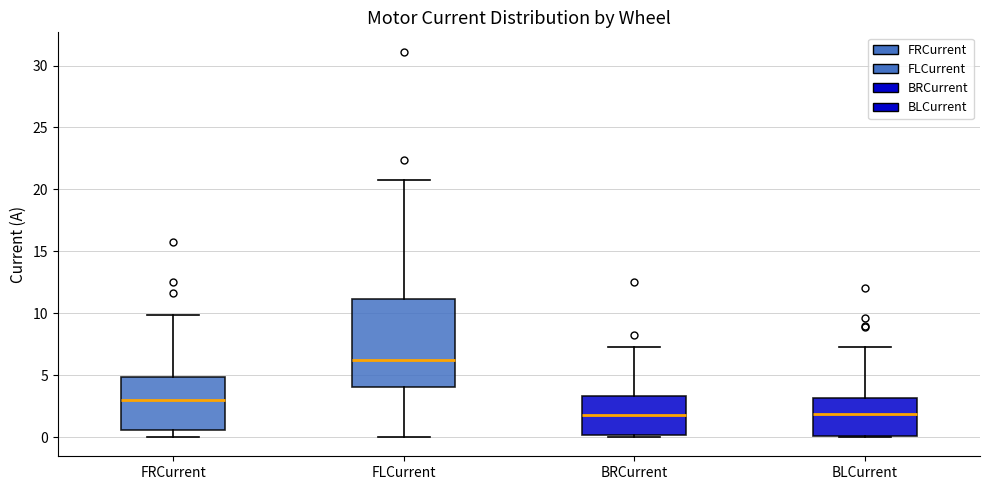

Reading left to right, transcribe this box plot: for each box, give where its median line is, the range the box spans, and where its two whiskers end, as read against the y-axis. The values are not printed on the chart, so give them approximately, as read against the axis.

FRCurrent: median 3.0, box 0.5 to 5.0, whiskers 0.0 to 10.0
FLCurrent: median 6.5, box 4.0 to 11.0, whiskers 0.0 to 21.0
BRCurrent: median 2.0, box 0.0 to 3.5, whiskers 0.0 to 7.5
BLCurrent: median 2.0, box 0.0 to 3.0, whiskers 0.0 to 7.5